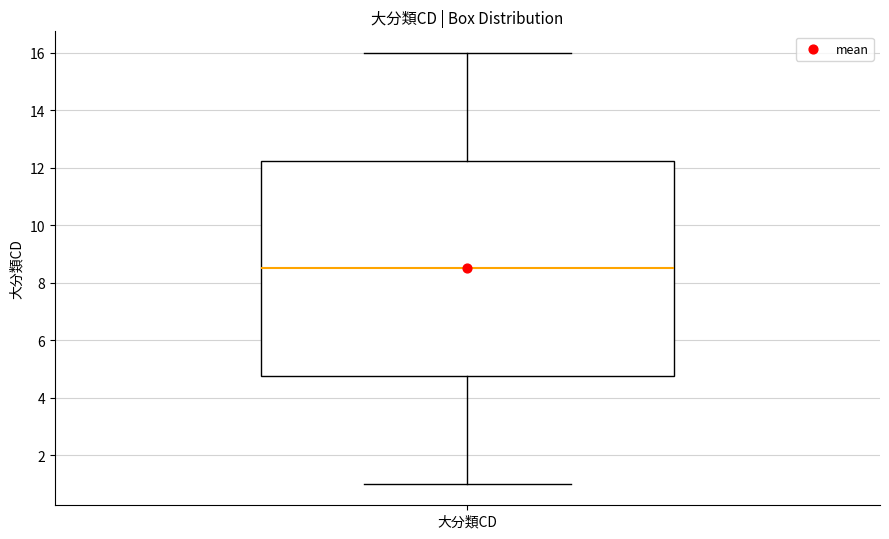

Transcribe this box plot: give where the median line is, the range the box spans, and where the two whiskers end, as read against the y-axis. The values are not printed on the chart, so give them approximately, as read against the axis.

median 8.6, box 4.8 to 12.2, whiskers 1.0 to 16.0